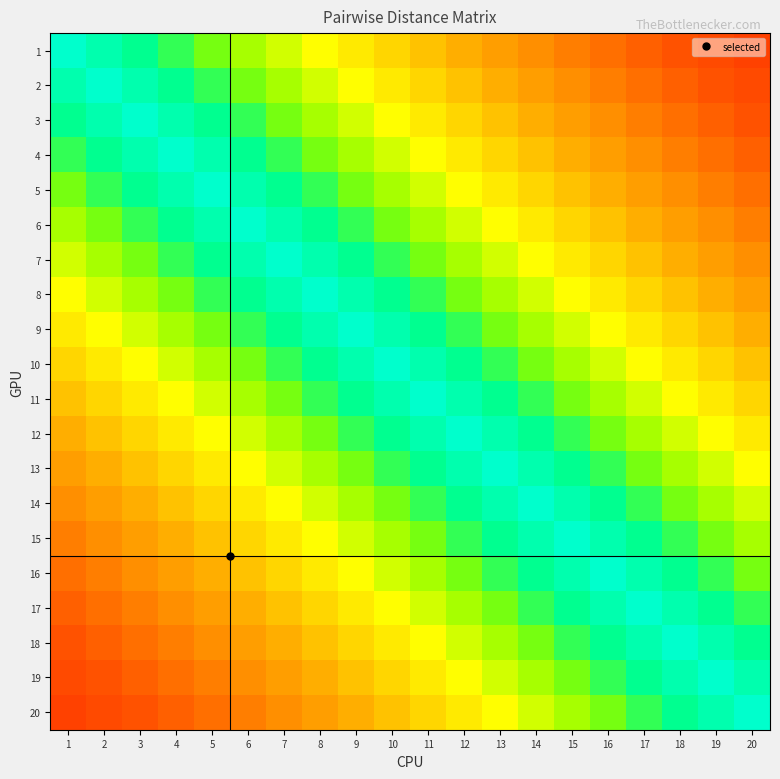

What is the spread (max minus min) of values at 9?

11